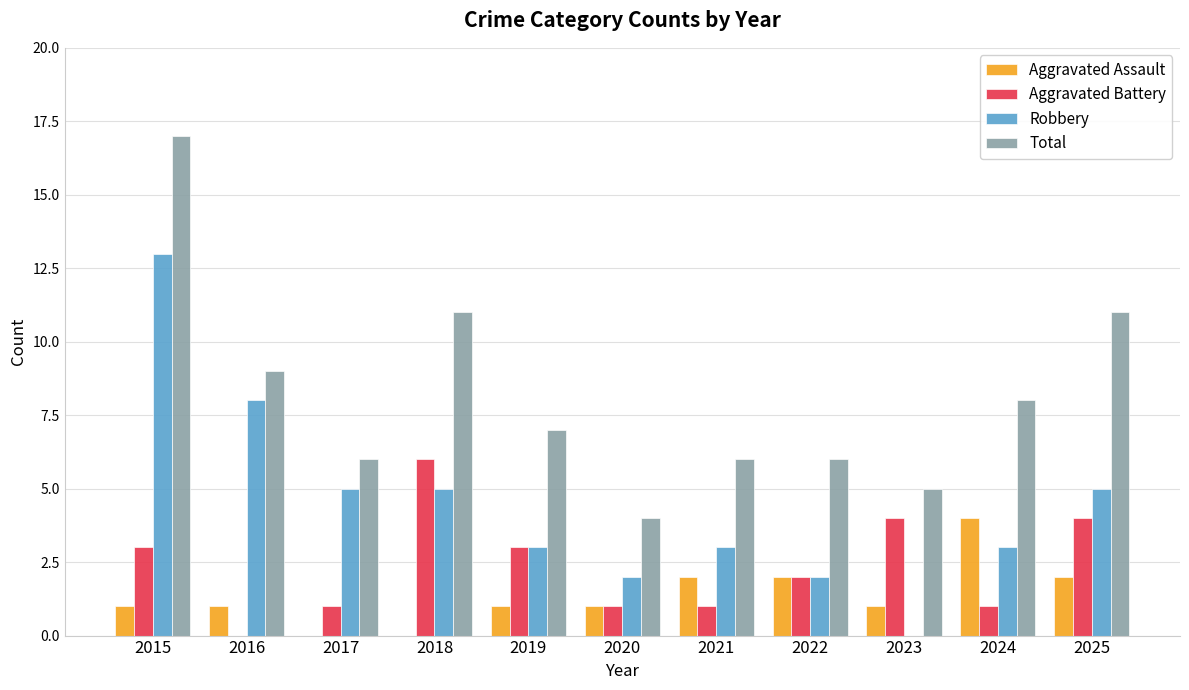

Does the chart contain stacked bars?

No